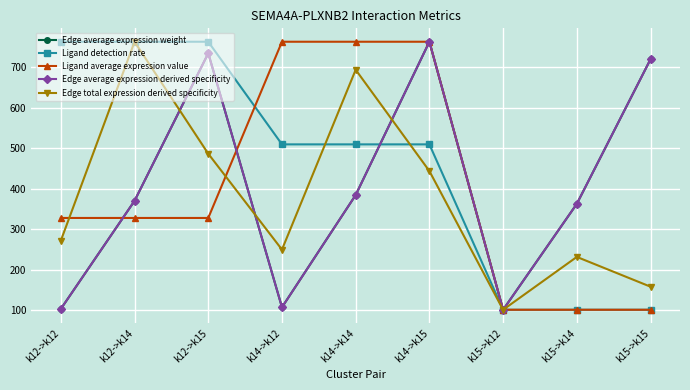

What is the label of the 7th point from the right?

k12->k15